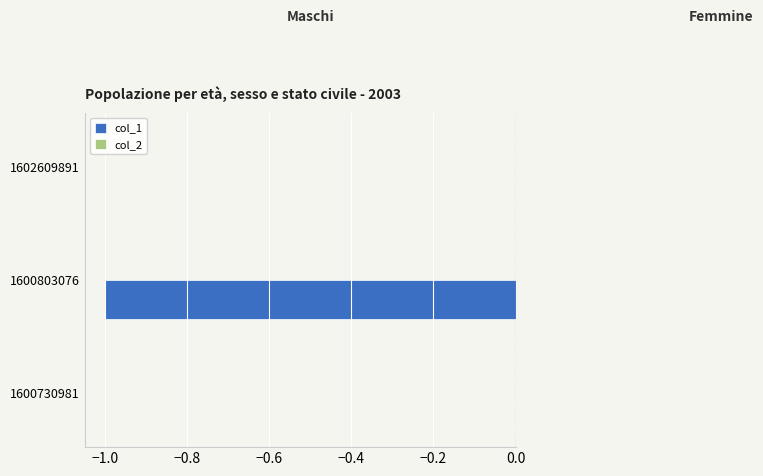

Reading bottom to top, extract all data points from this chart.

1600730981=0	1600803076=-1	1602609891=0